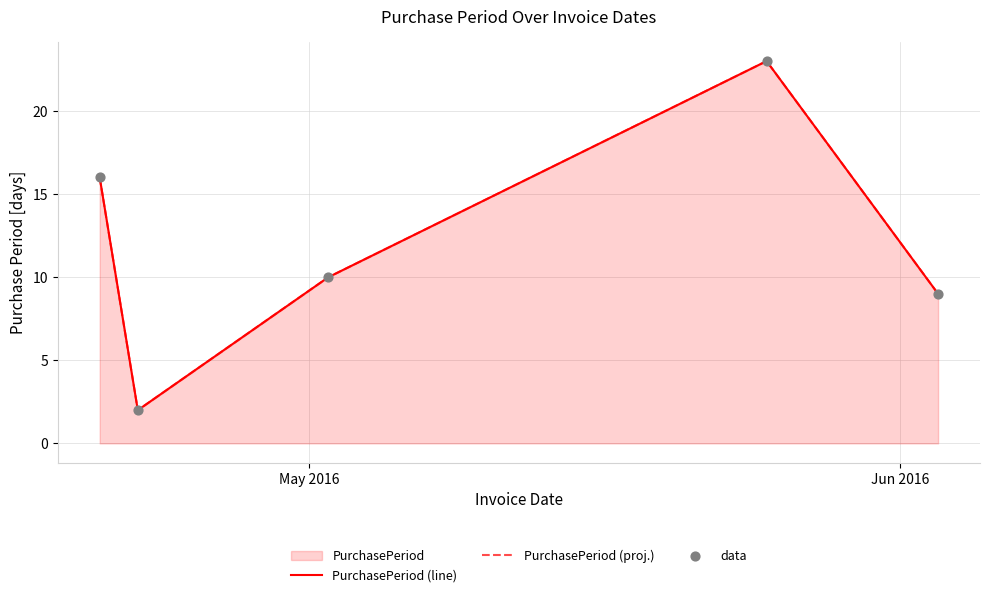

Which series has the largest total across all categories?

PurchasePeriod (line)